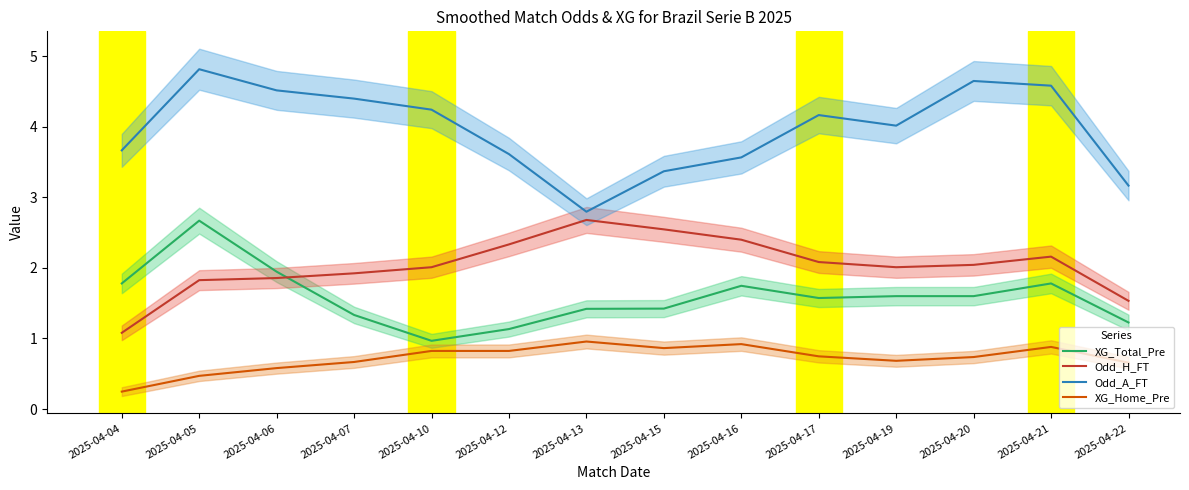

What is the difference between the maximum and minimum values in the XG_Home_Pre series?

0.7